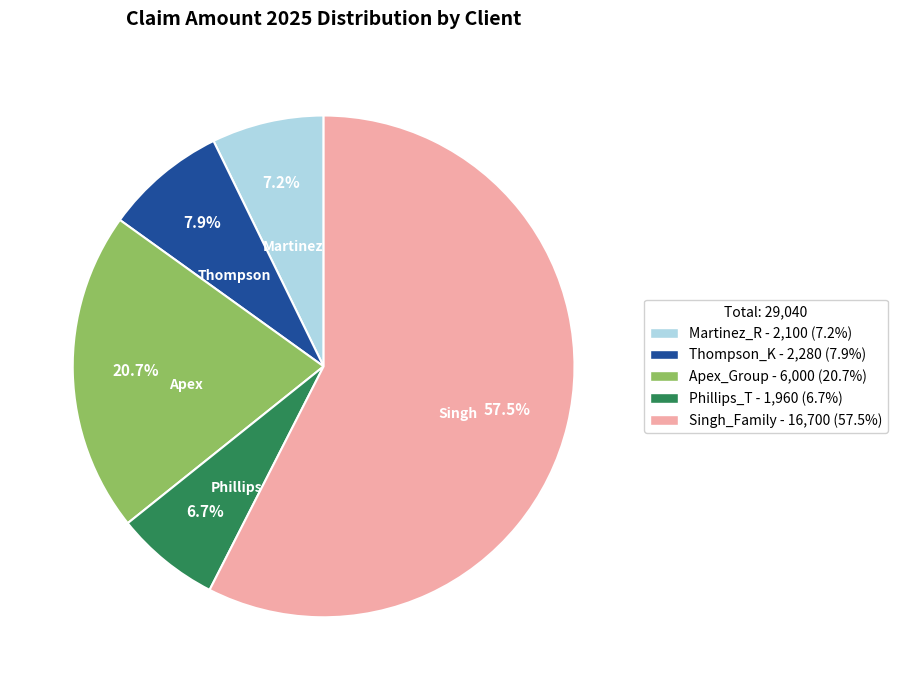

What percentage is NOT represented by Thompson_K - 2,280 (7.9%)?

92.1%